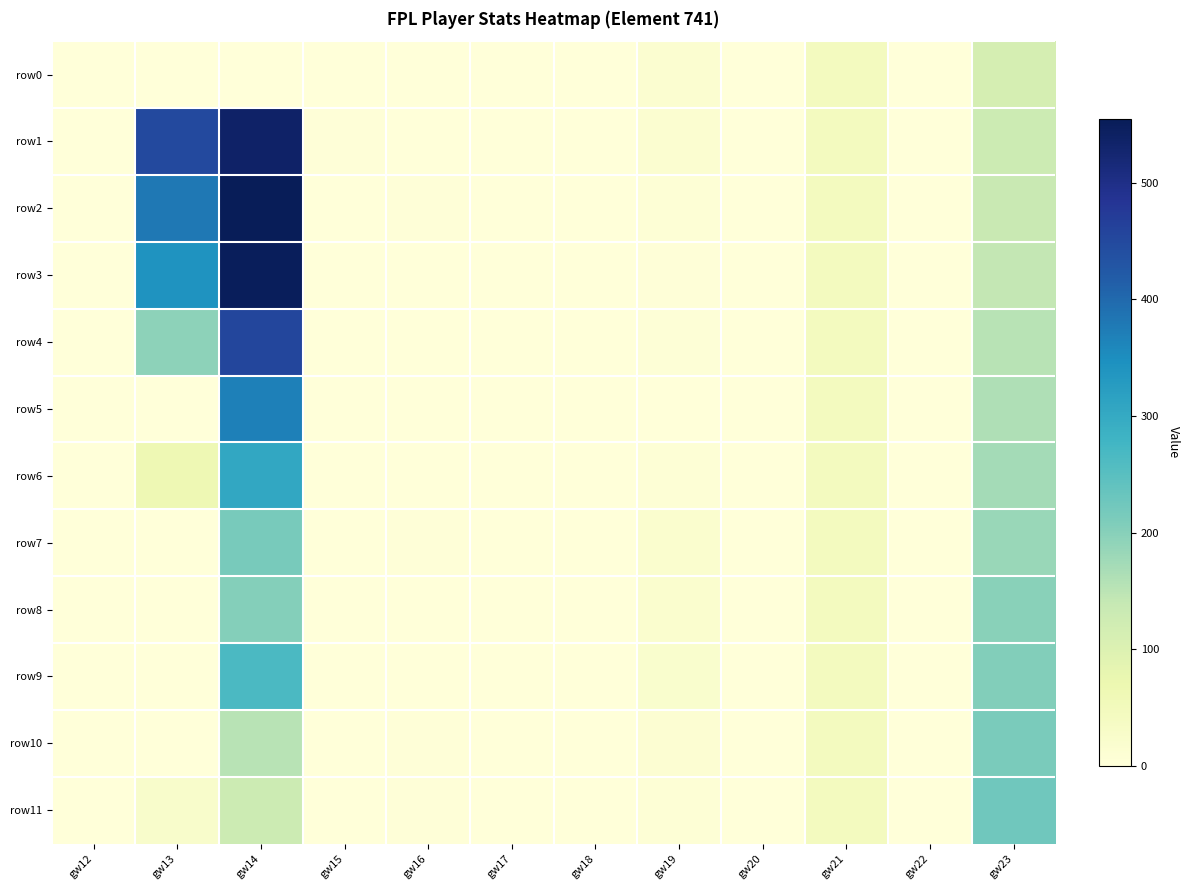

Reading left to right, what are all the values shown in this chart?

row0: gw12=0	gw13=0	gw14=0	gw15=1	gw16=1	gw17=0	gw18=0	gw19=17	gw20=0	gw21=45	gw22=0	gw23=114
row1: gw12=0	gw13=450	gw14=537	gw15=3	gw16=2	gw17=0	gw18=0	gw19=16	gw20=0	gw21=45	gw22=0	gw23=128
row2: gw12=0	gw13=380	gw14=555	gw15=2	gw16=3	gw17=0	gw18=0	gw19=7	gw20=0	gw21=45	gw22=0	gw23=135
row3: gw12=0	gw13=341	gw14=549	gw15=1	gw16=2	gw17=0	gw18=0	gw19=4	gw20=0	gw21=45	gw22=0	gw23=142
row4: gw12=0	gw13=194	gw14=455	gw15=1	gw16=1	gw17=0	gw18=0	gw19=6	gw20=0	gw21=45	gw22=0	gw23=152
row5: gw12=0	gw13=0	gw14=369	gw15=0	gw16=2	gw17=0	gw18=0	gw19=1	gw20=0	gw21=45	gw22=0	gw23=161
row6: gw12=0	gw13=64	gw14=304	gw15=1	gw16=1	gw17=0	gw18=0	gw19=8	gw20=0	gw21=45	gw22=0	gw23=172
row7: gw12=0	gw13=0	gw14=216	gw15=2	gw16=4	gw17=0	gw18=0	gw19=18	gw20=0	gw21=45	gw22=0	gw23=184
row8: gw12=0	gw13=0	gw14=203	gw15=0	gw16=0	gw17=0	gw18=0	gw19=19	gw20=0	gw21=45	gw22=0	gw23=199
row9: gw12=0	gw13=0	gw14=266	gw15=0	gw16=0	gw17=0	gw18=0	gw19=20	gw20=0	gw21=45	gw22=0	gw23=204
row10: gw12=0	gw13=0	gw14=153	gw15=0	gw16=4	gw17=0	gw18=0	gw19=12	gw20=0	gw21=45	gw22=0	gw23=214
row11: gw12=0	gw13=26	gw14=130	gw15=1	gw16=4	gw17=0	gw18=0	gw19=8	gw20=0	gw21=45	gw22=0	gw23=224